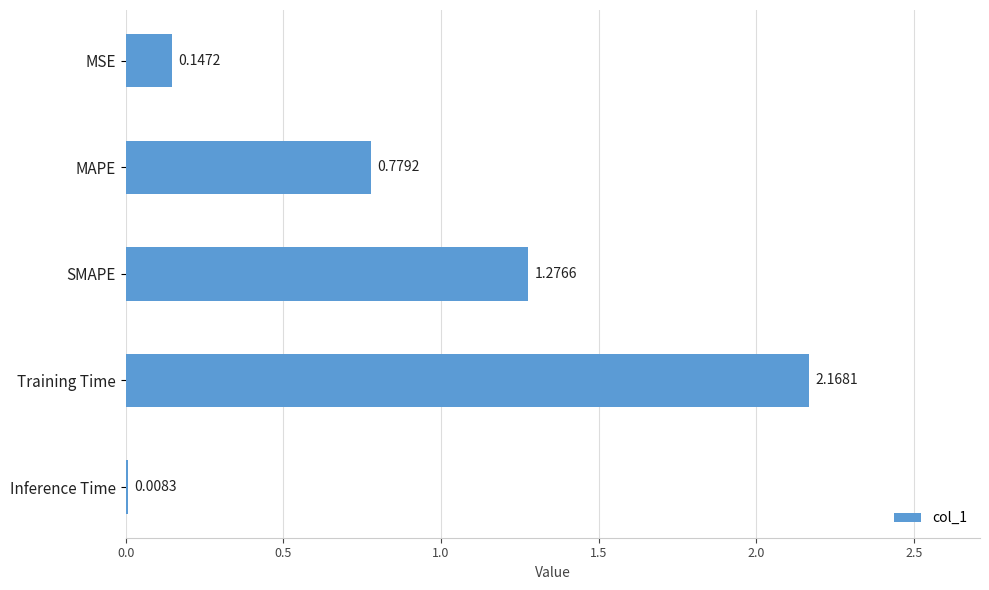

What is the average value?

0.9